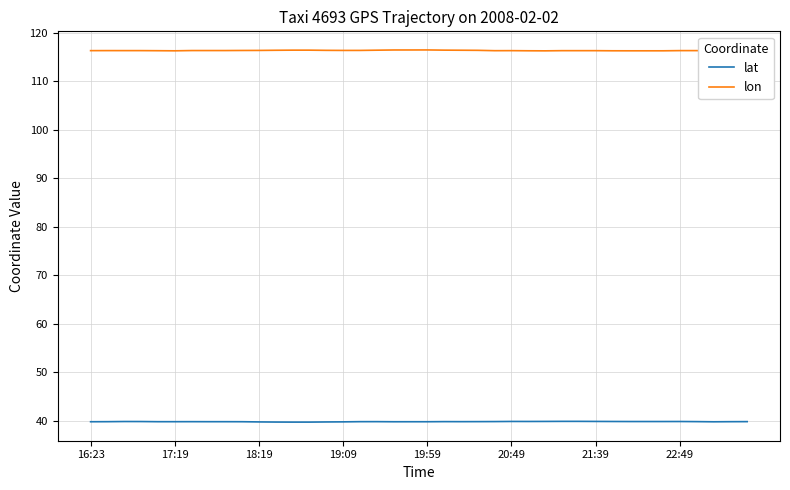

The value of lon at 38 is 41.9. True or false?

False